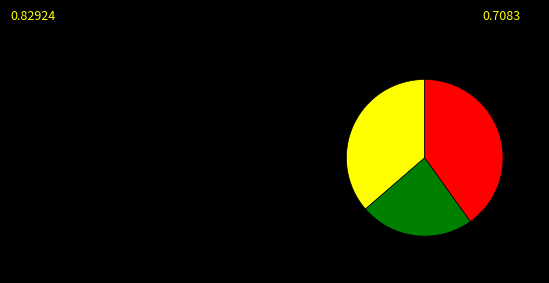

How many segments does this pie chart have?

3